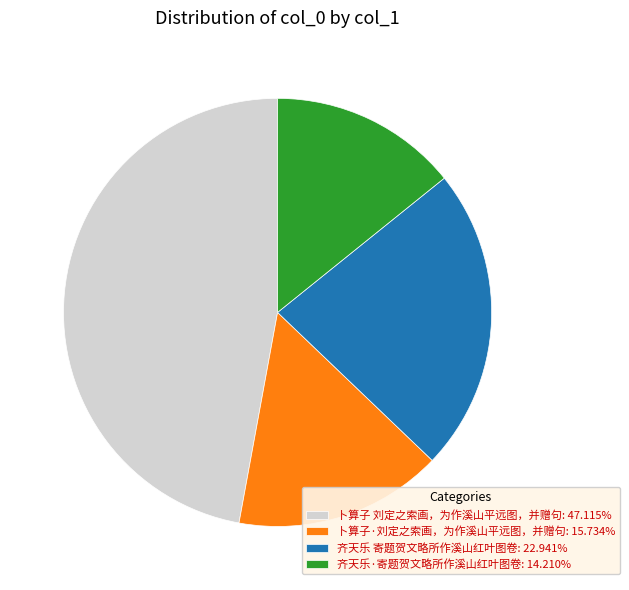

Is the sum of 齐天乐 寄题贺文略所作溪山红叶图卷: 22.941% and 卜算子·刘定之索画，为作溪山平远图，并赠句: 15.734% greater than half?

No